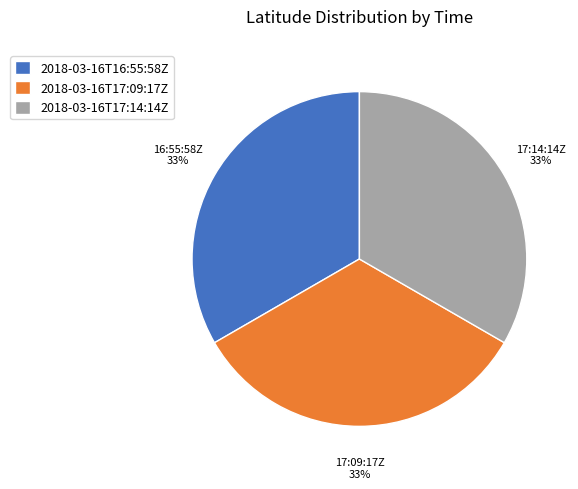

Is there any slice that represents more than half of the pie?

No